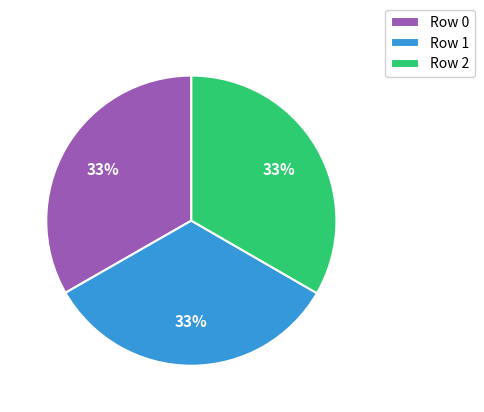

How many segments does this pie chart have?

3